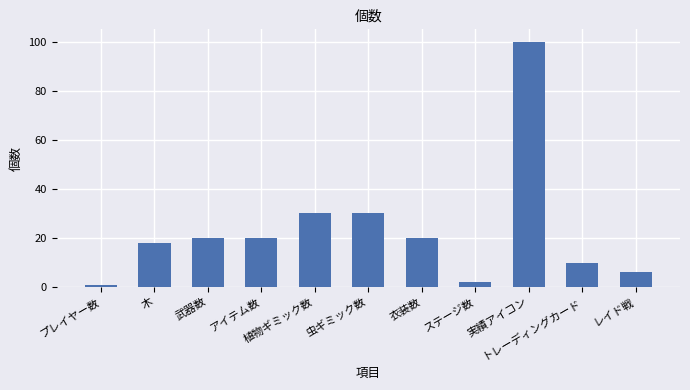

Are the bars horizontal?

No